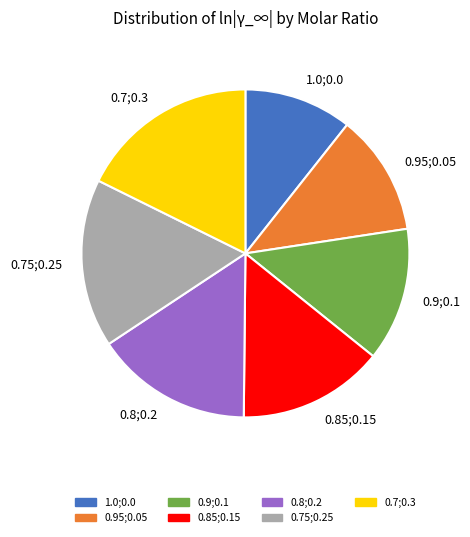

How many segments does this pie chart have?

7